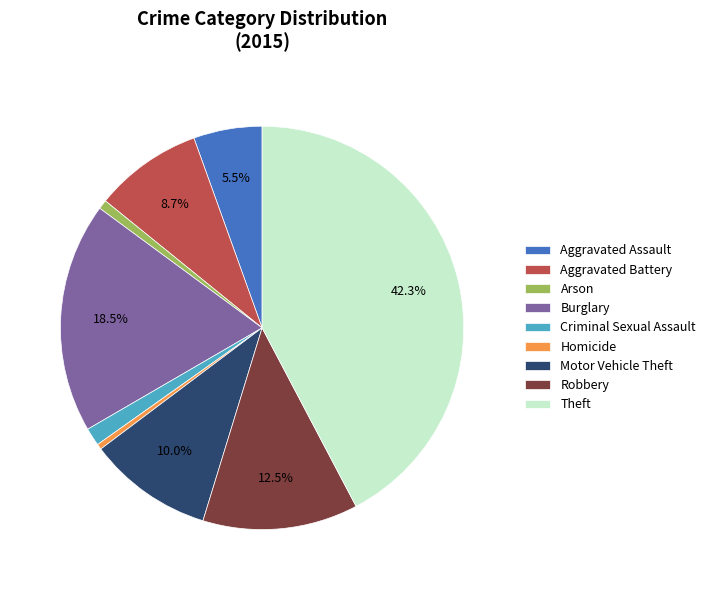

How many segments does this pie chart have?

9